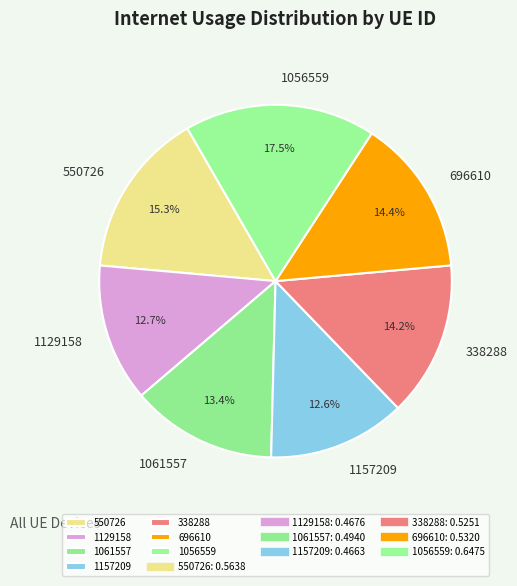

Is there a majority slice in this chart?

No